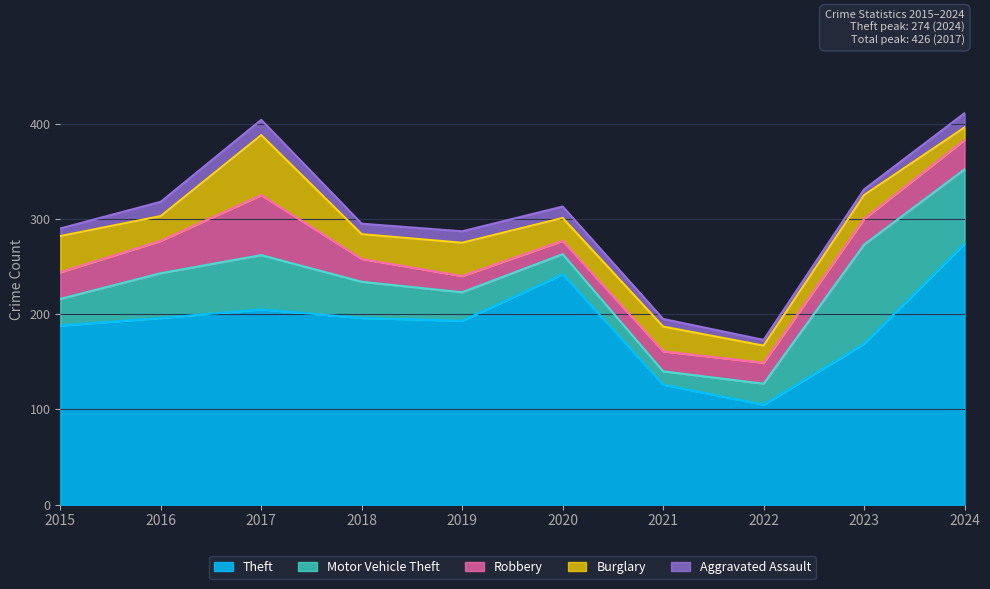

Read the Motor Vehicle Theft value at 2019.

30